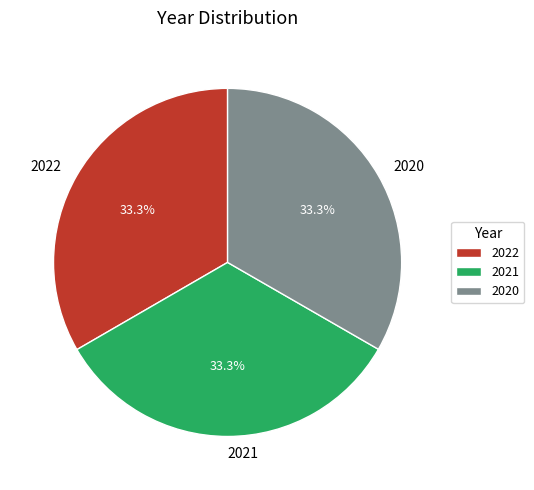

What percentage is the 2022 slice, to the nearest percent?

33%